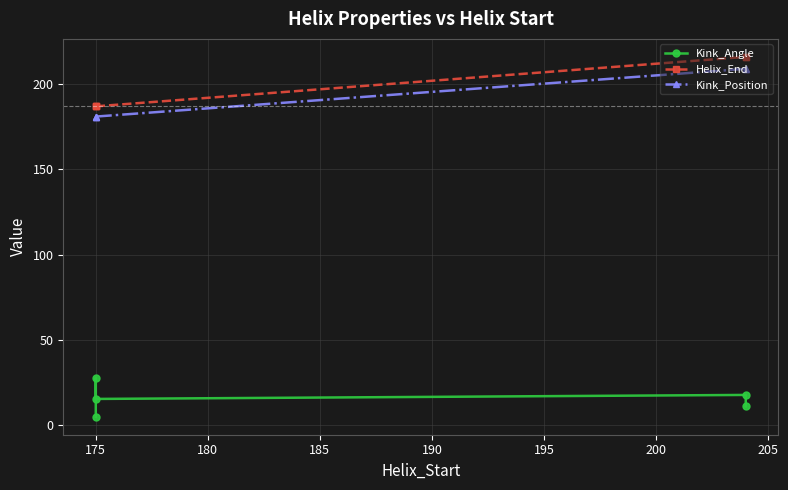

True or false: Helix_End has more than 0 points higher than both neighbors.

False